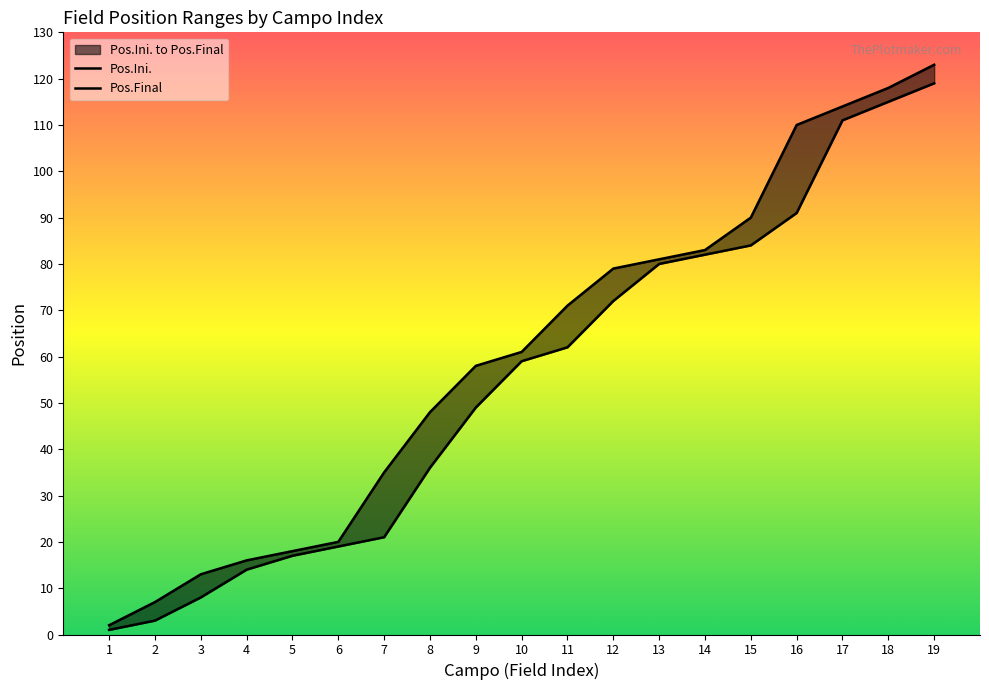

Reading left to right, extract all data points from this chart.

Pos.Ini.: 1=1	2=3	3=8	4=14	5=17	6=19	7=21	8=36	9=49	10=59	11=62	12=72	13=80	14=82	15=84	16=91	17=111	18=115	19=119
Pos.Final: 1=2	2=7	3=13	4=16	5=18	6=20	7=35	8=48	9=58	10=61	11=71	12=79	13=81	14=83	15=90	16=110	17=114	18=118	19=123